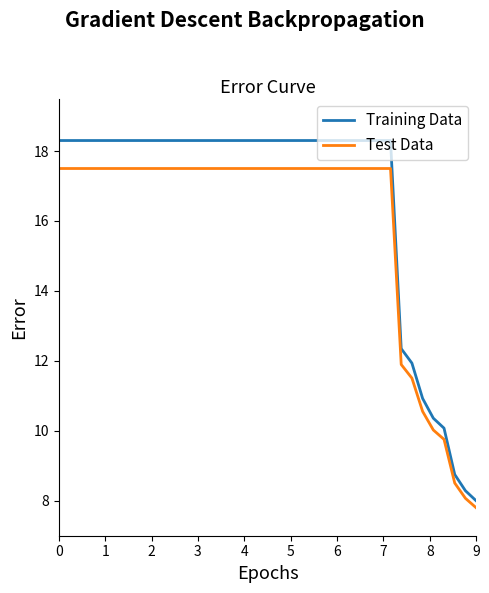

Which series has the widest spread of values?

Training Data